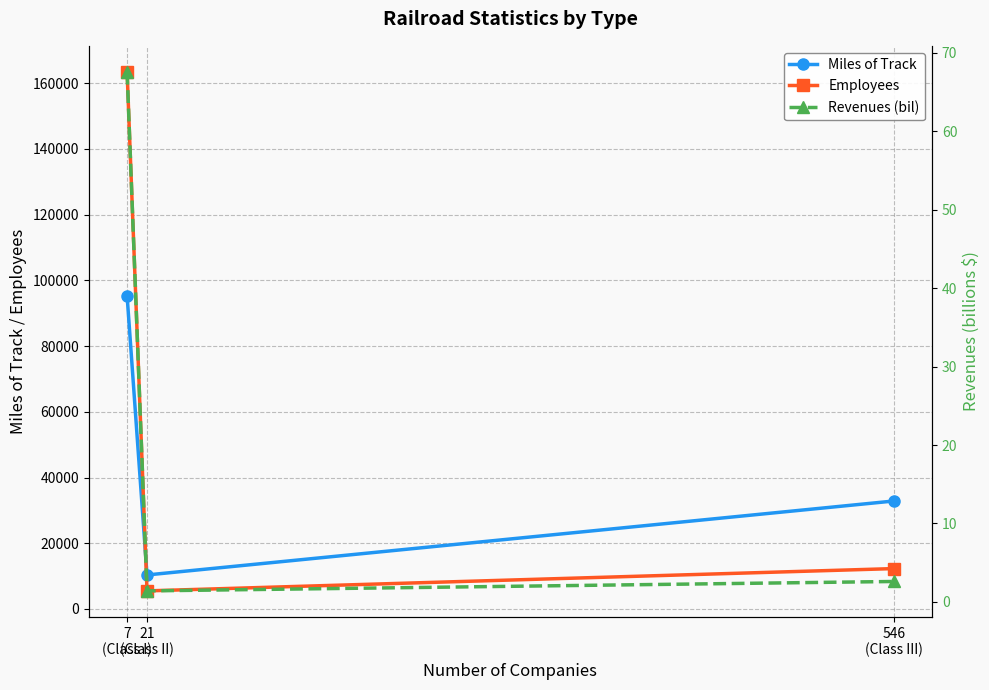

What position from the right is 546
(Class III)?

1